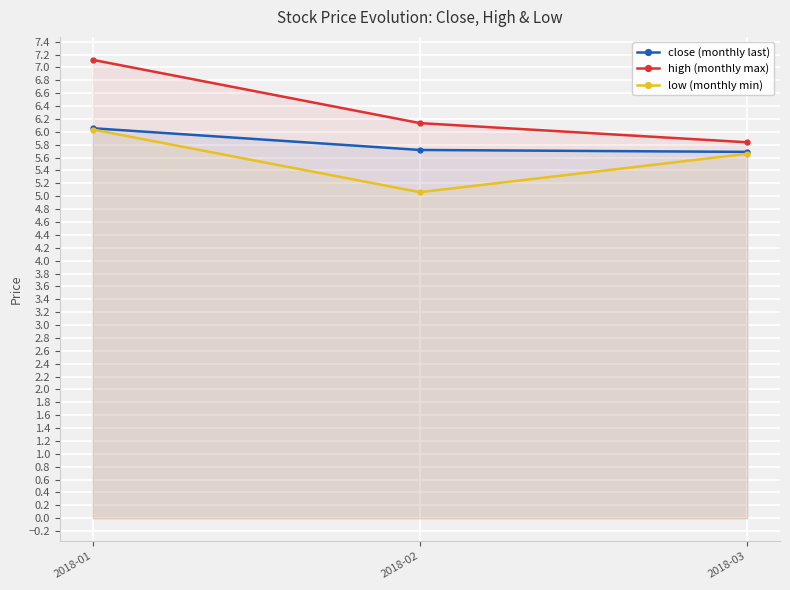

Is the value of high (monthly max) at 2018-03 greater than the value of low (monthly min) at 2018-02?

Yes